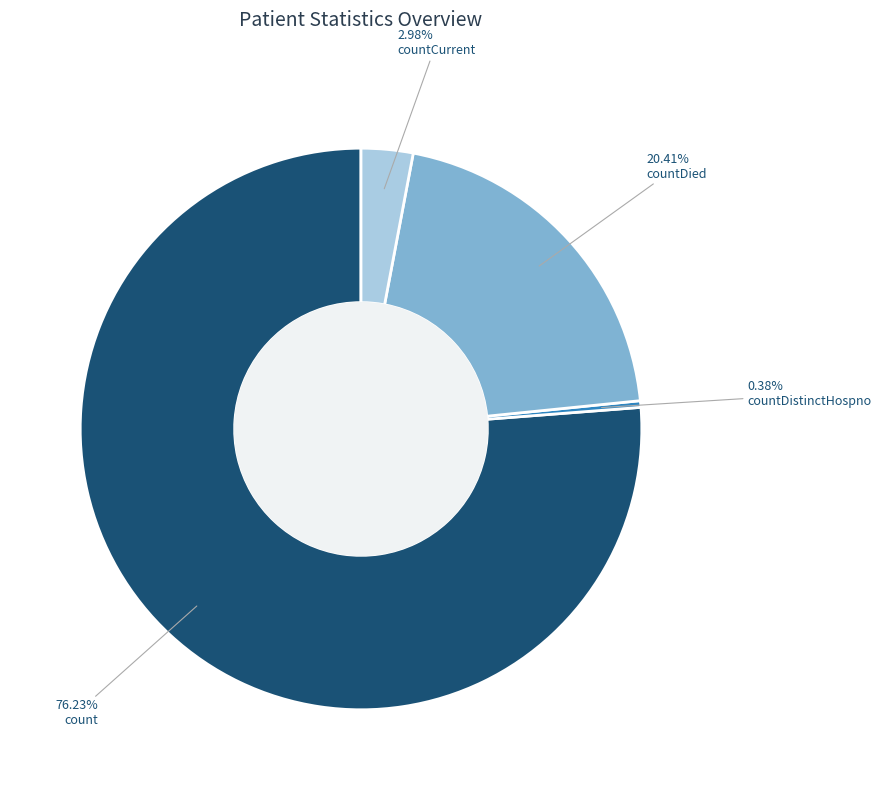

Which slice is the largest?

count